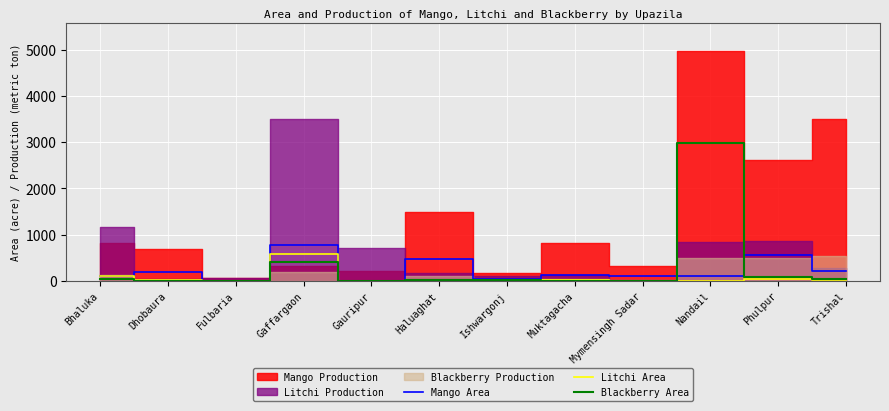

The Mango Area series shows -495 at Gauripur. True or false?

False